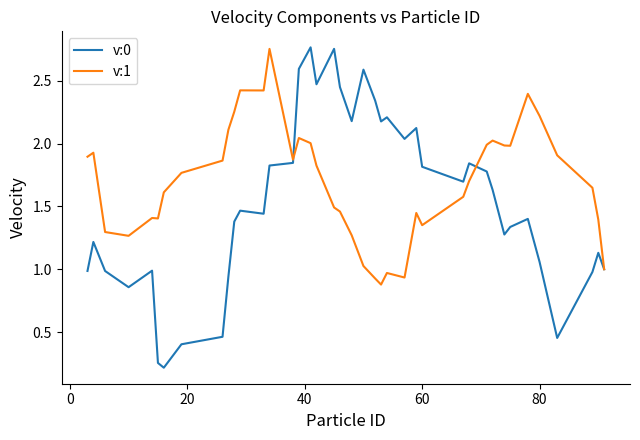

Which series has the largest total across all categories?

v:1